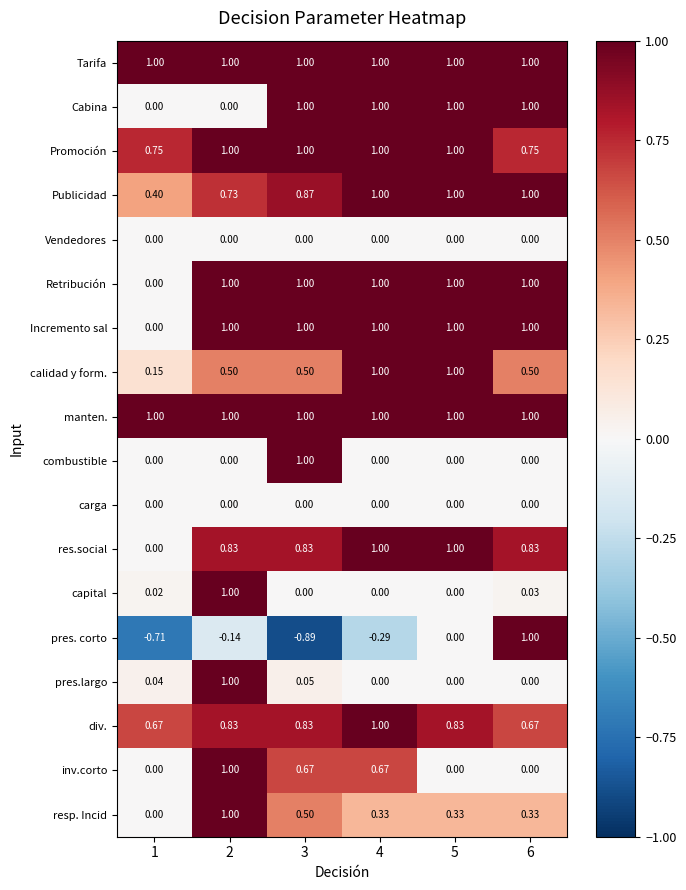

Which series has the widest spread of values?

pres. corto